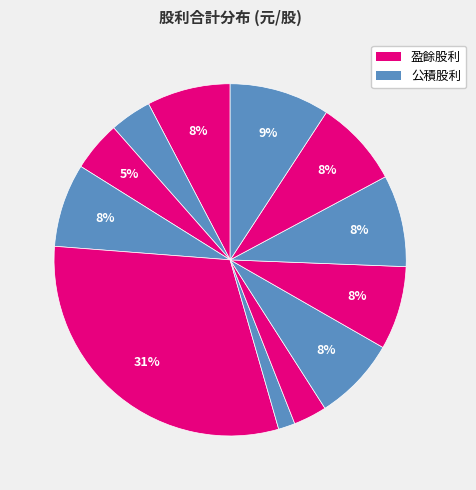

Count the number of slices in the pie.

12